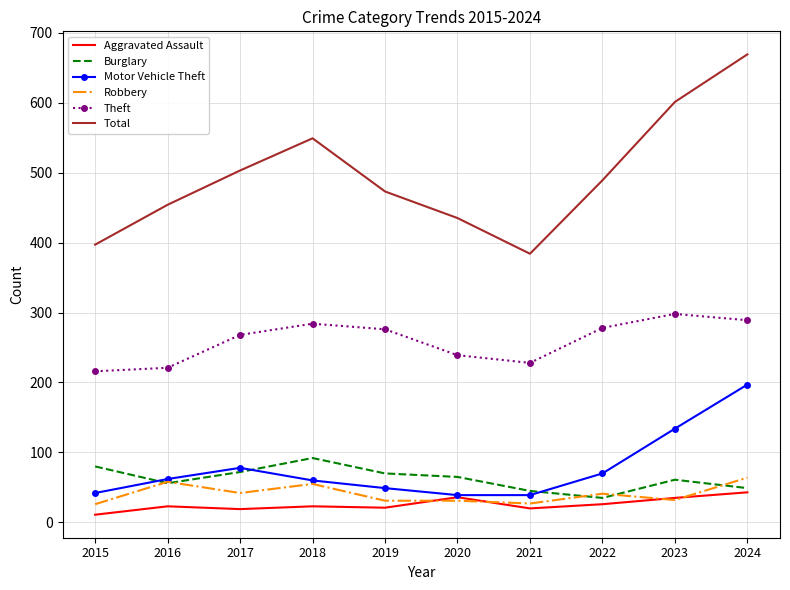

How many values in the Motor Vehicle Theft series are below 62?

5